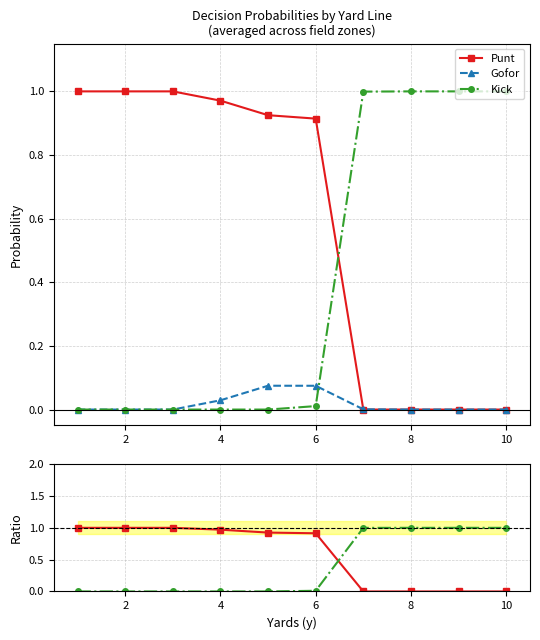

In Gofor, how many points are higher than both neighbors (excluding endpoints)?

1